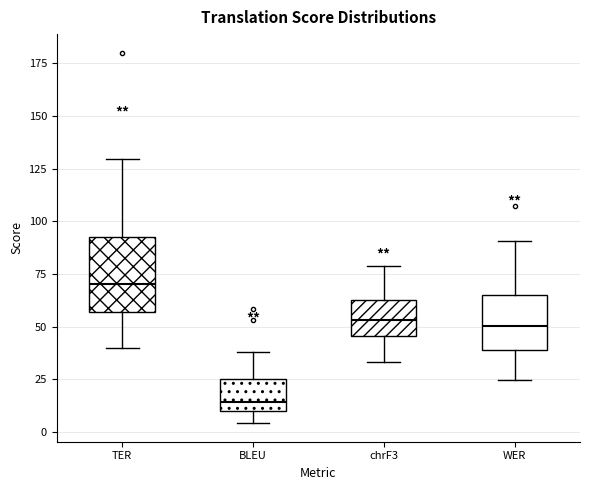

Which box has the lowest median line?

BLEU